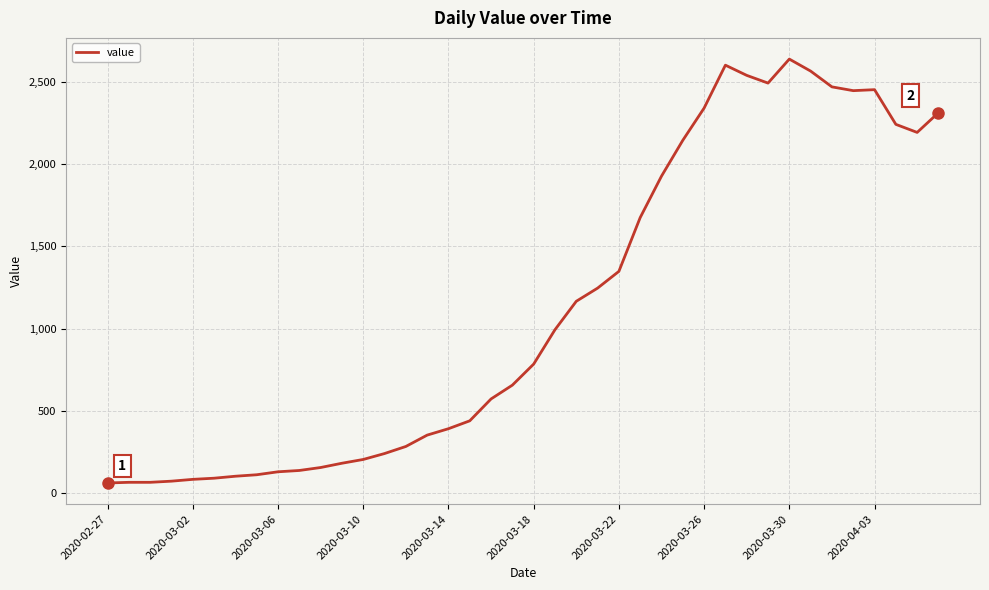

What is the maximum value shown in the chart?

2639